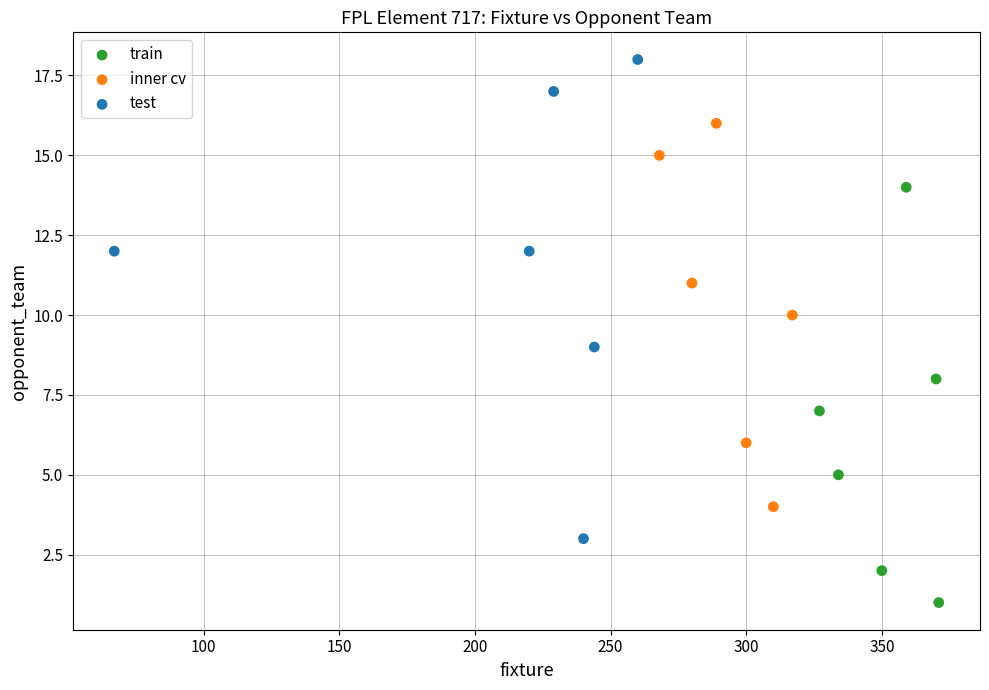

Which series contains the lowest Y value?

train